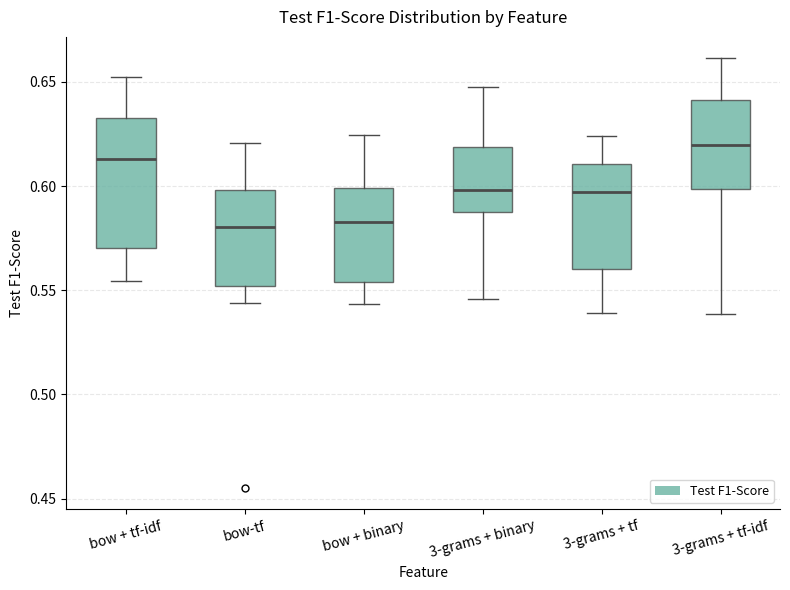

Comparing the boxes themselves (not the whiskers), which one is the tallest?

bow + tf-idf